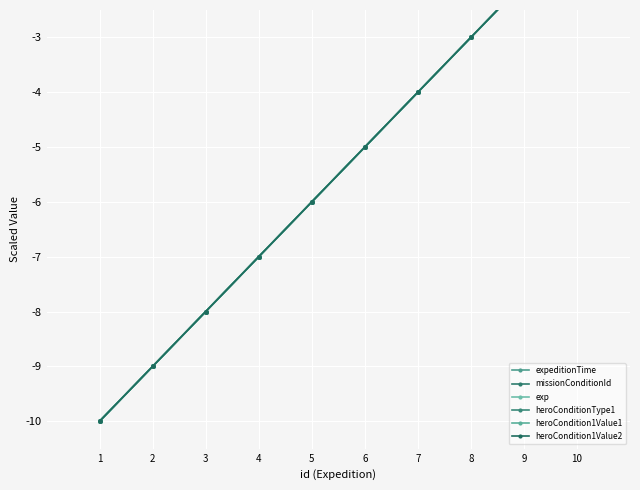

Reading left to right, what are all the values shown in this chart?

expeditionTime: 1=-10	2=-9	3=-8	4=-7	5=-6	6=-5	7=-4	8=-3	9=-2	10=-1
missionConditionId: 1=-10	2=-9	3=-8	4=-7	5=-6	6=-5	7=-4	8=-3	9=-2	10=-1
exp: 1=-10	2=-9	3=-8	4=-7	5=-6	6=-5	7=-4	8=-3	9=-2	10=-1
heroConditionType1: 1=-10	2=-9	3=-8	4=-7	5=-6	6=-5	7=-4	8=-3	9=-2	10=-1
heroCondition1Value1: 1=-10	2=-9	3=-8	4=-7	5=-6	6=-5	7=-4	8=-3	9=-2	10=-1
heroCondition1Value2: 1=-10	2=-9	3=-8	4=-7	5=-6	6=-5	7=-4	8=-3	9=-2	10=-1